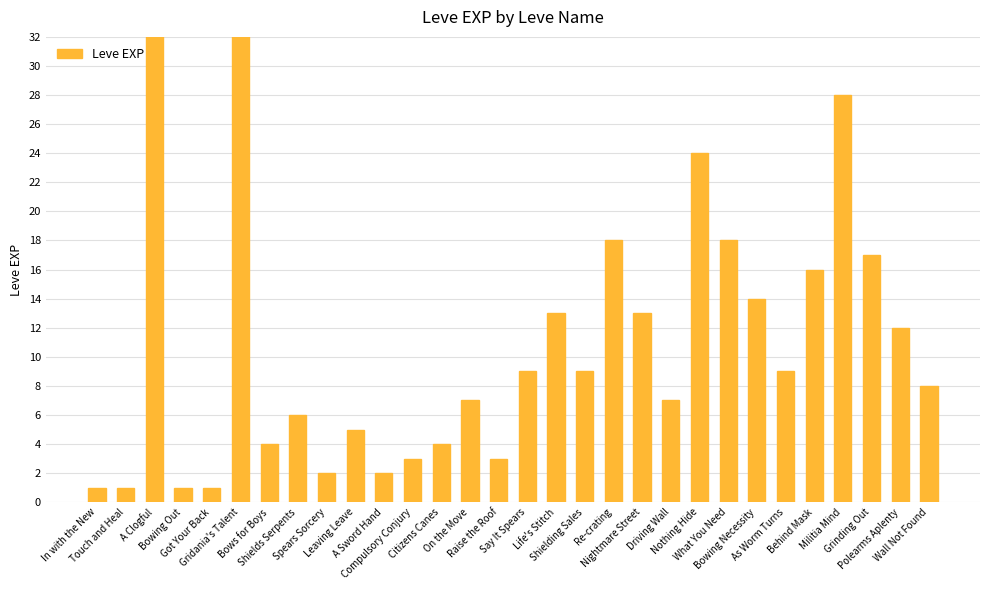

True or false: the data shows 3 at Spears Sorcery.

False